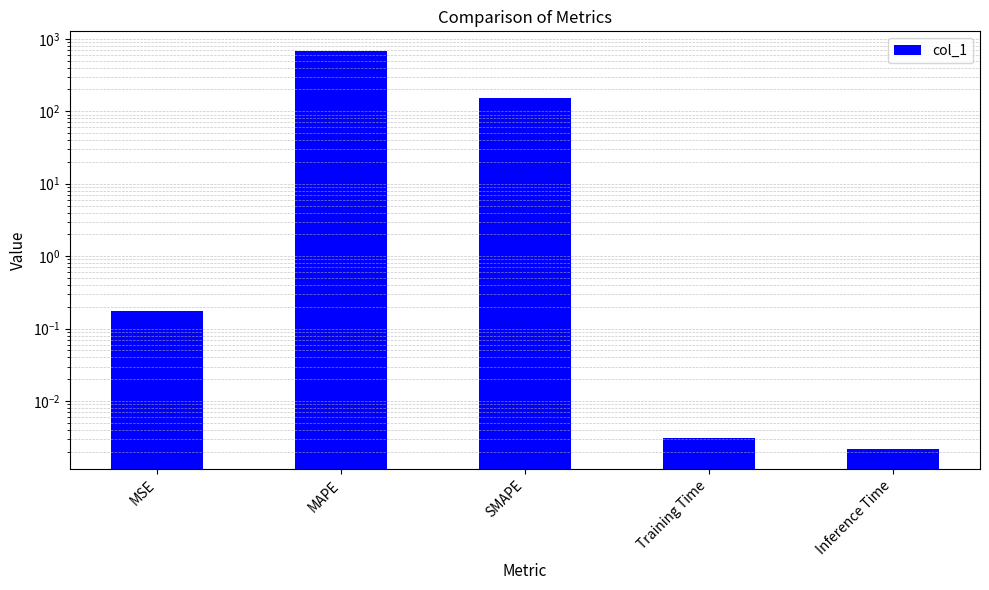

What is the change in value from MSE to SMAPE?

+154.0